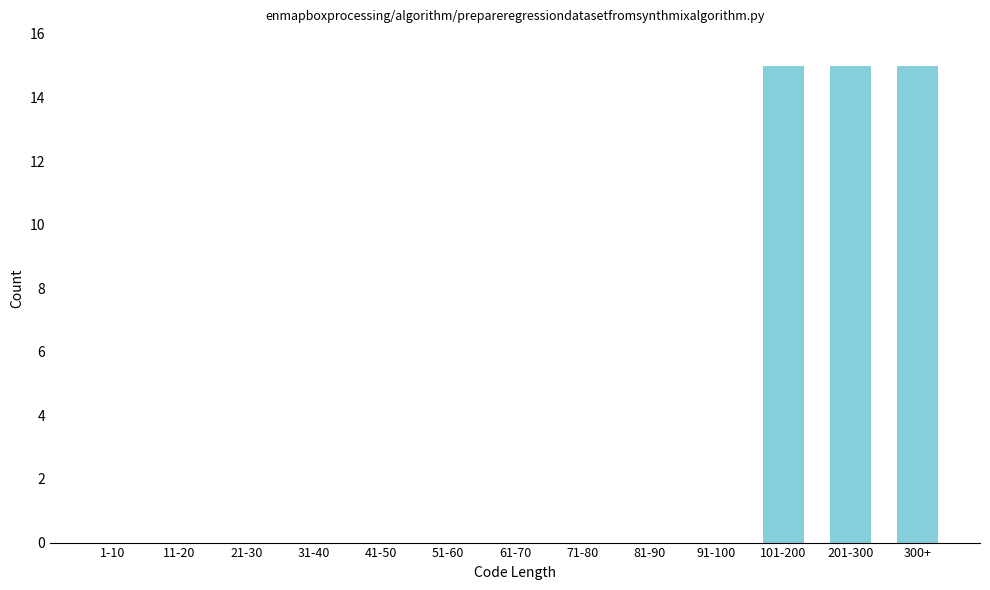

Reading right to left, transcribe all the data shown in this chart.

300+=15	201-300=15	101-200=15	91-100=0	81-90=0	71-80=0	61-70=0	51-60=0	41-50=0	31-40=0	21-30=0	11-20=0	1-10=0